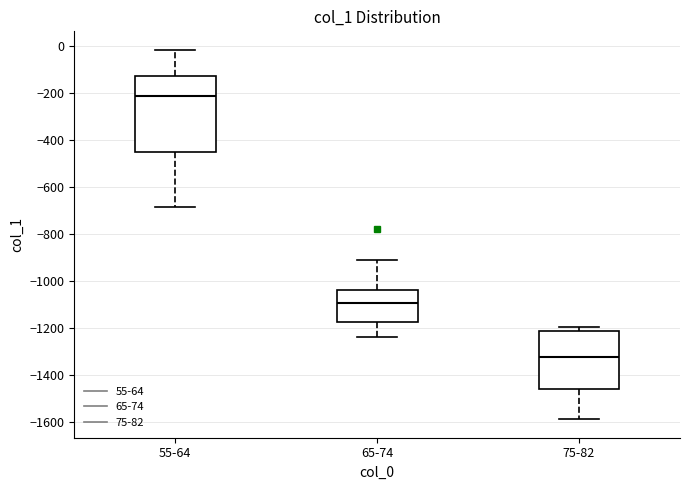

Comparing the boxes themselves (not the whiskers), which one is the tallest?

55-64